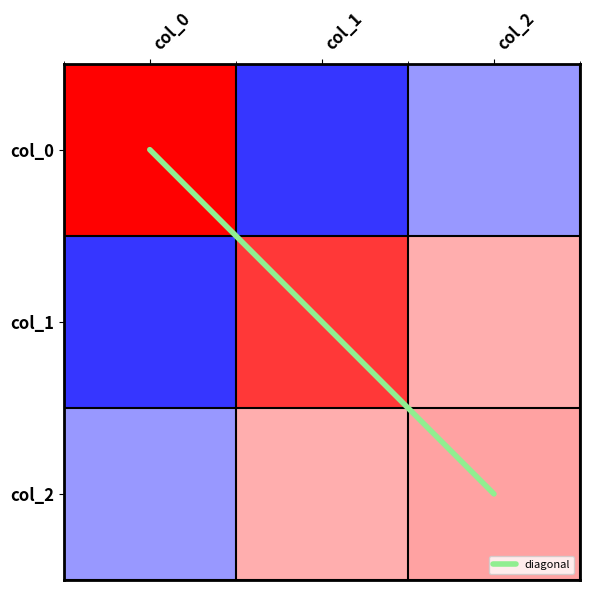

How many data points does each series have?

3